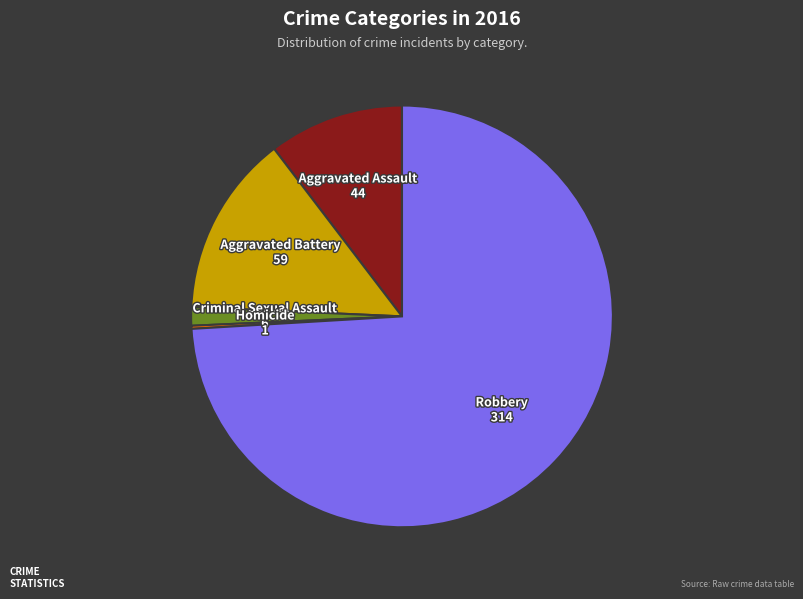

Which slice is the largest?

Robbery